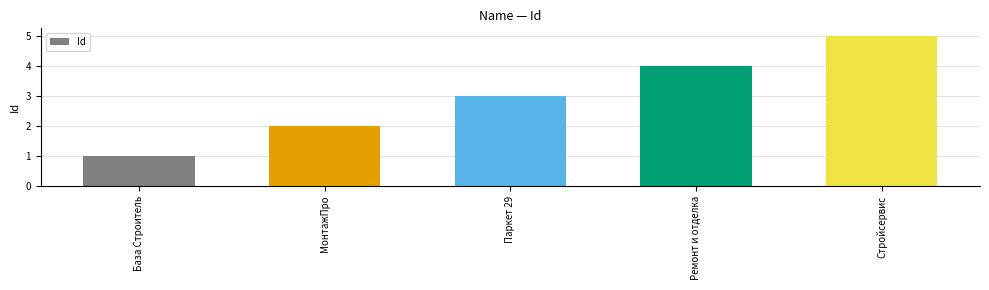

What is the sum of the values at Паркет 29 and Ремонт и отделка?

7